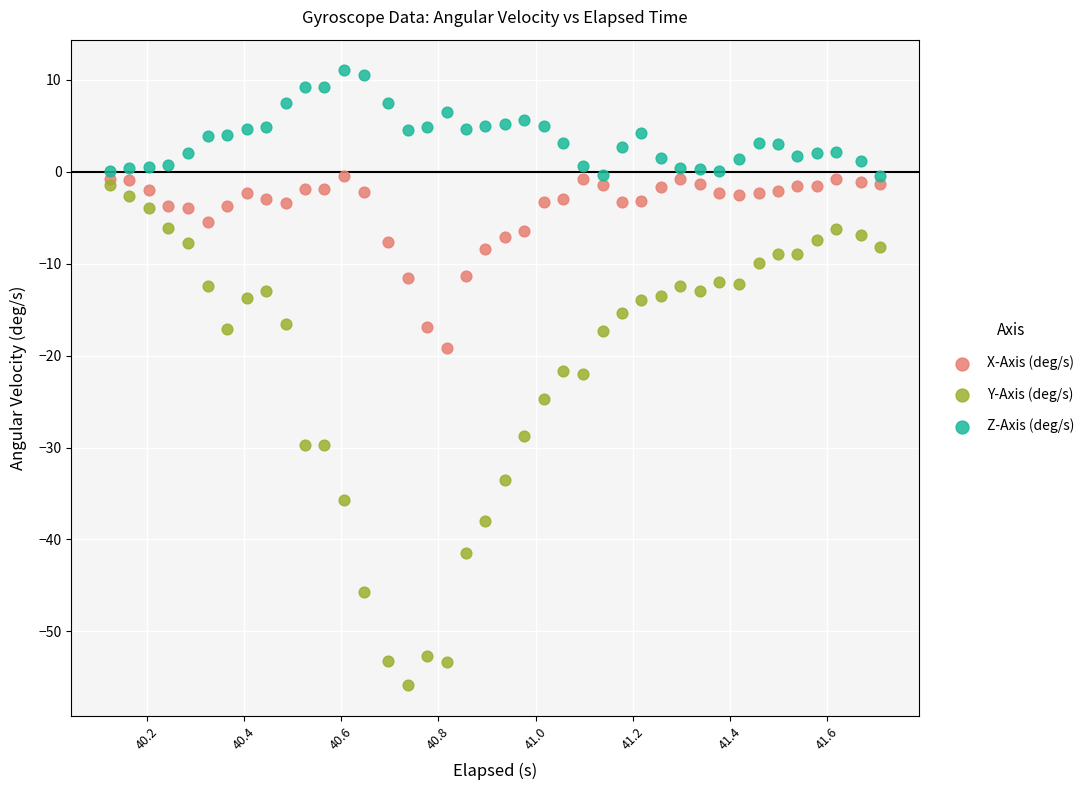

Which series has the widest spread of Y values?

Y-Axis (deg/s)